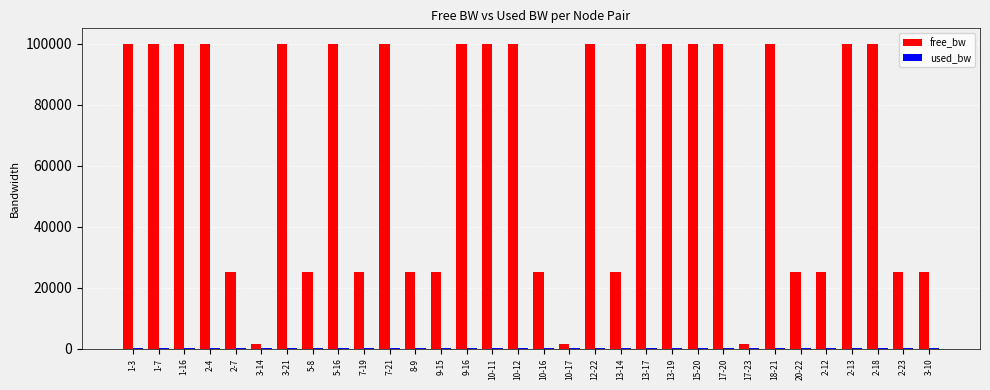

What is the maximum value shown in the chart?

99999.8